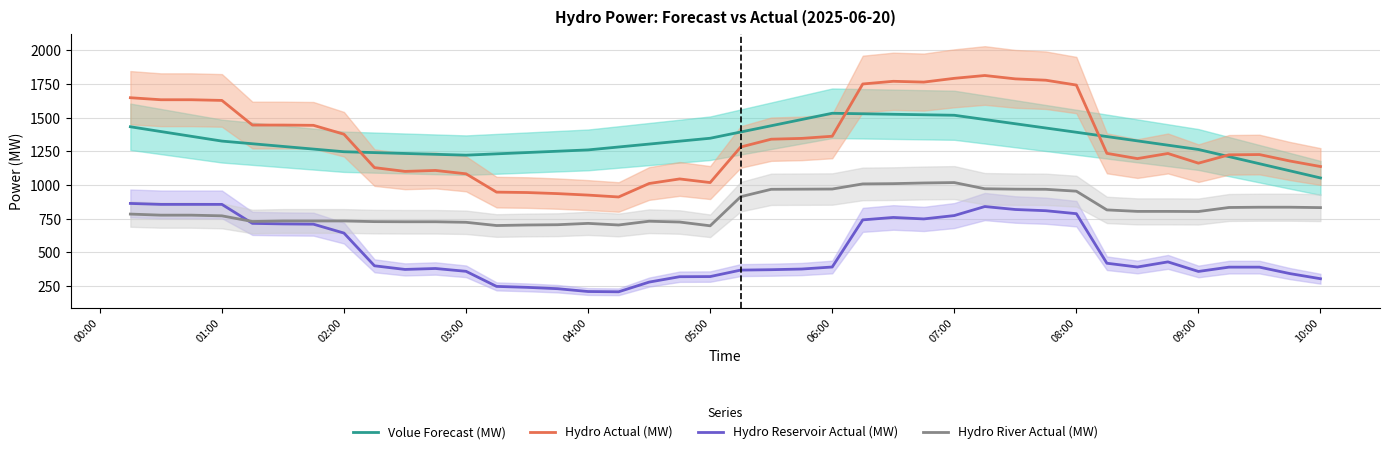

True or false: Volue Forecast (MW) has a value of 1518.8 at 07:00.

True